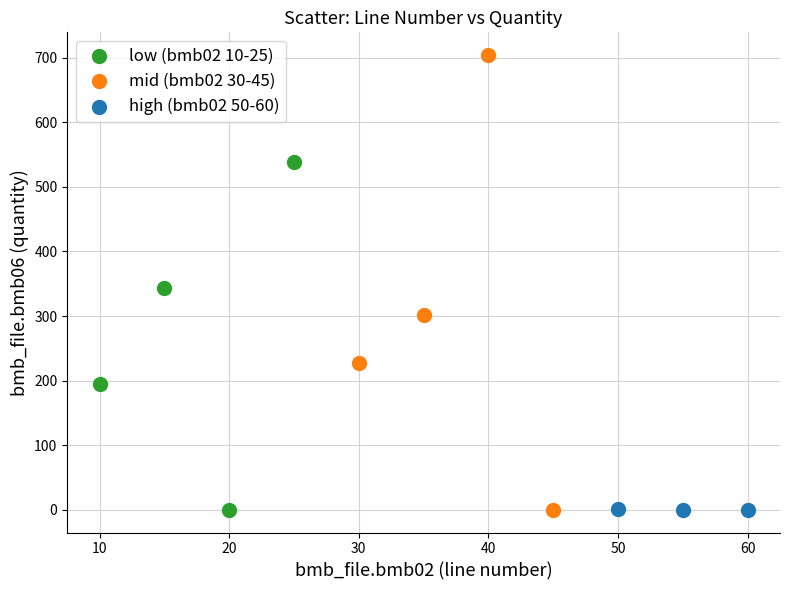

Which series has the widest spread of Y values?

mid (bmb02 30-45)